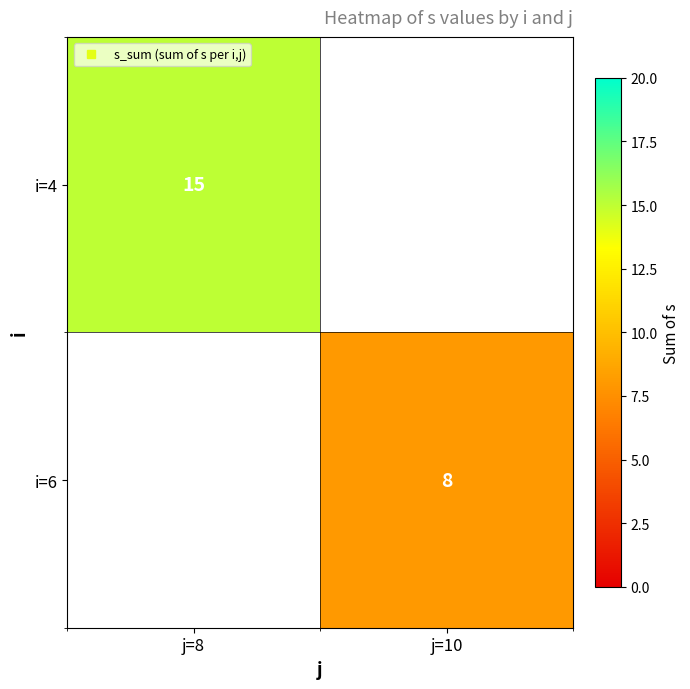

At j=8, list the series in order from smallest to largest.

i=4, i=6